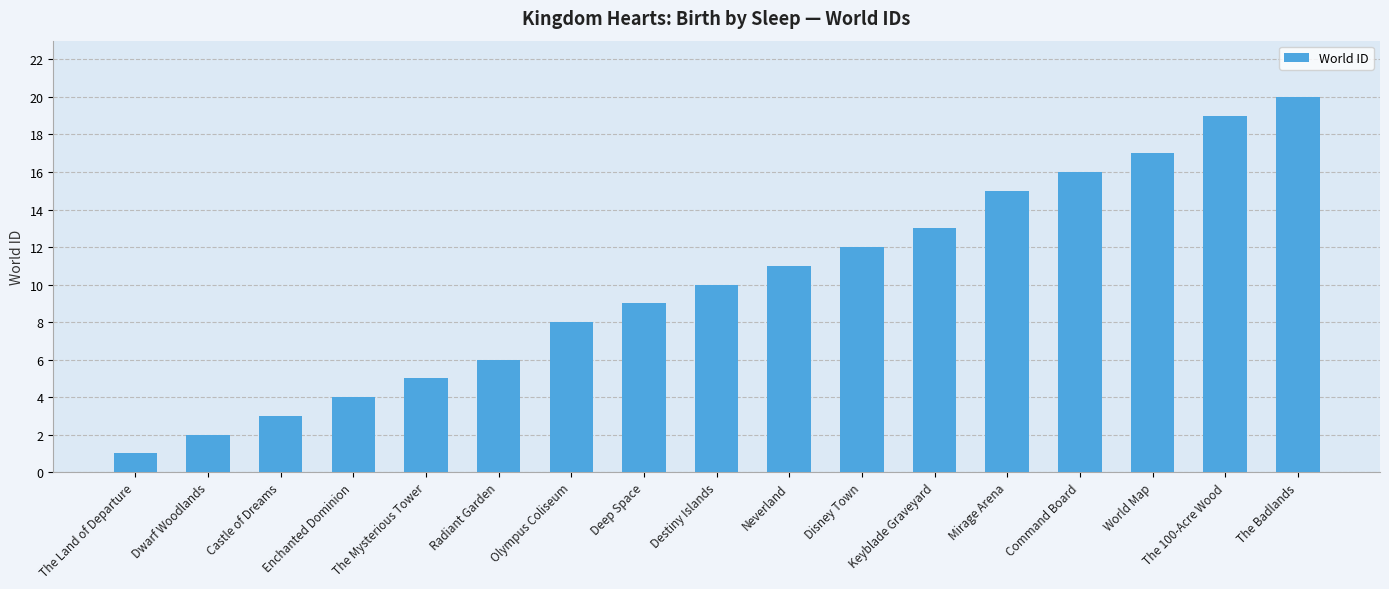

Are the bars horizontal?

No